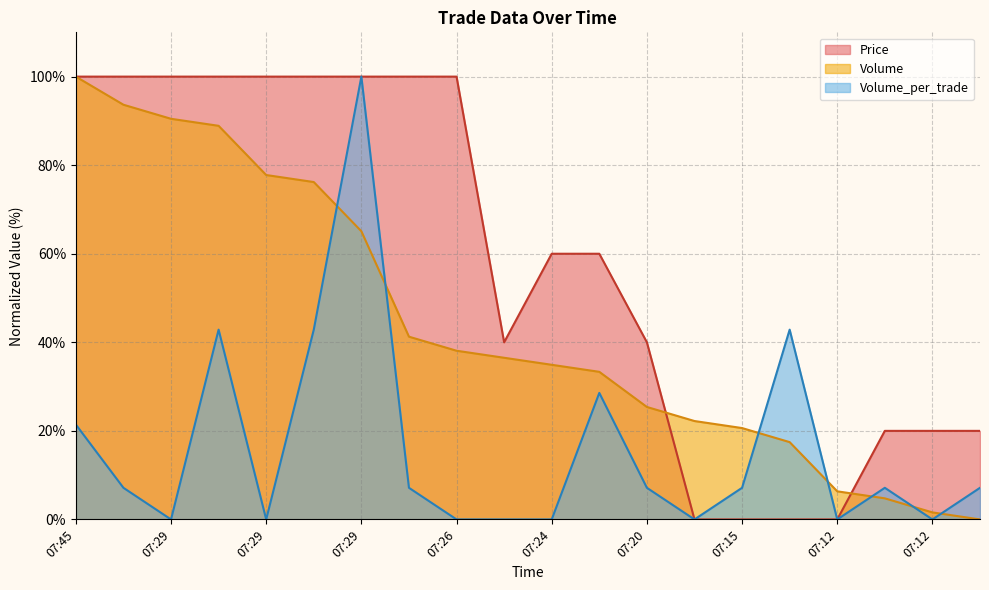

Is the value of Price at 07:12 greater than the value of Volume_per_trade at 07:20?

No